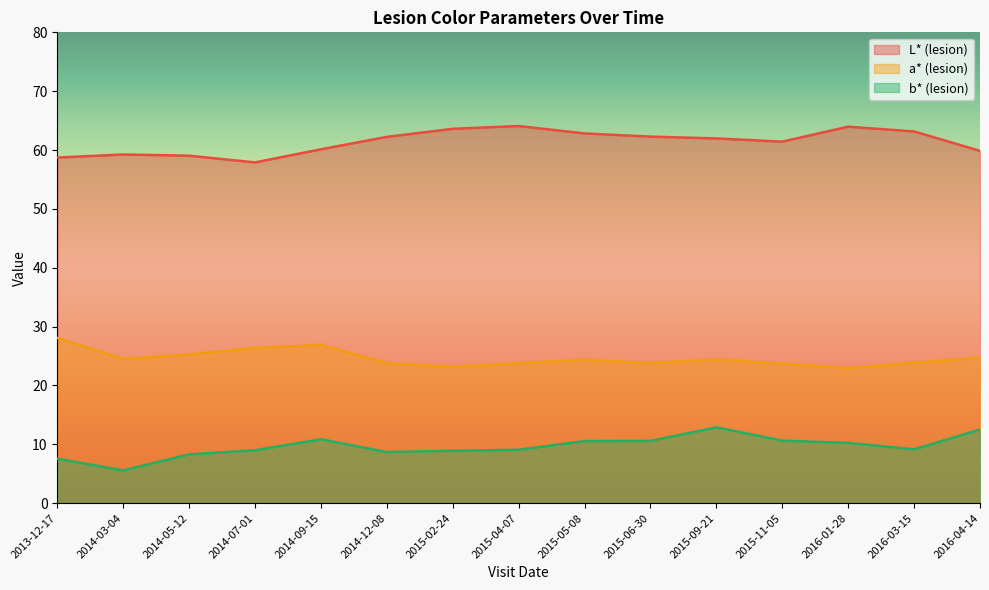

What is the spread (max minus min) of values at 2015-05-08?

52.3